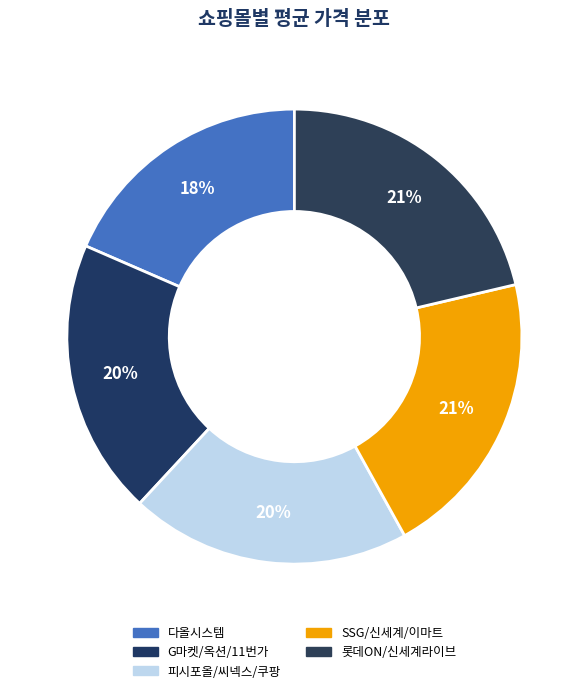

How many segments does this pie chart have?

5